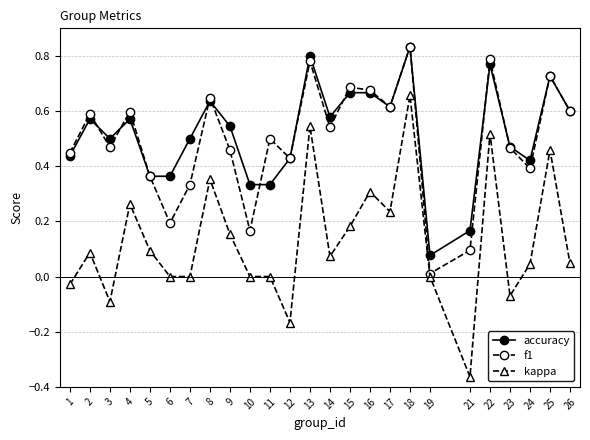

Is it true that kappa equals 0.0 at 6?

True